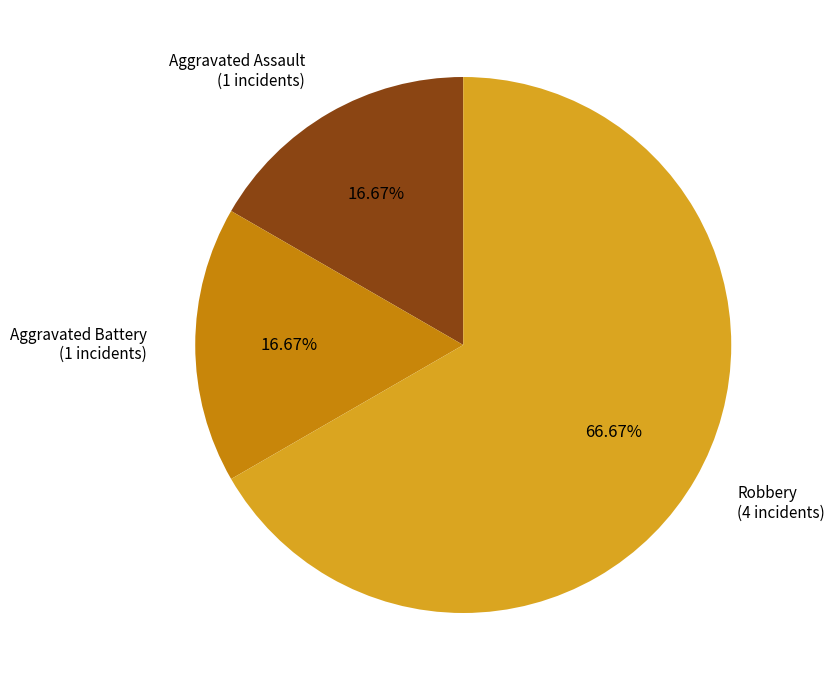

How many slices are in this pie chart?

3